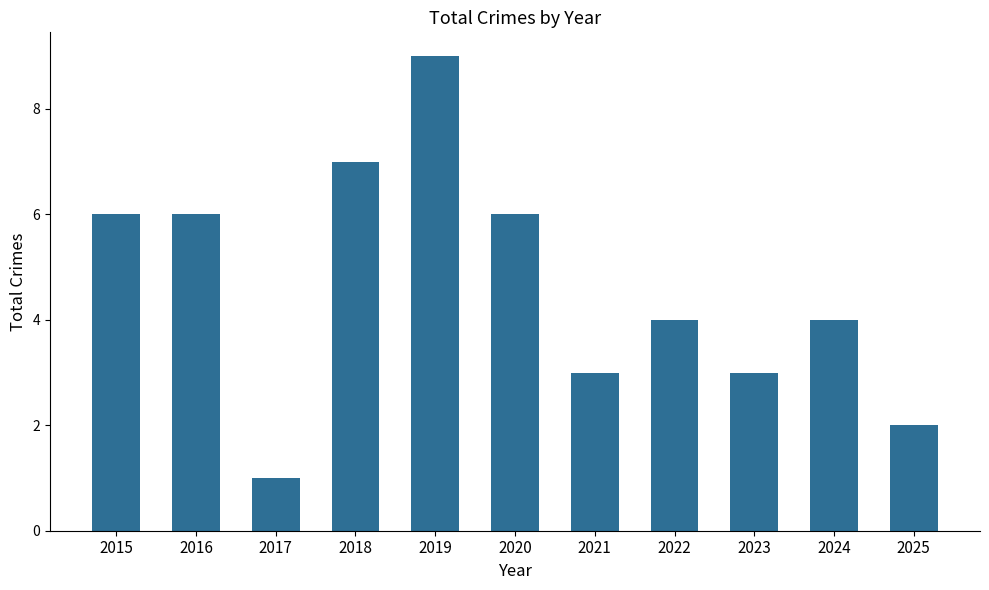

What is the maximum value shown in the chart?

9